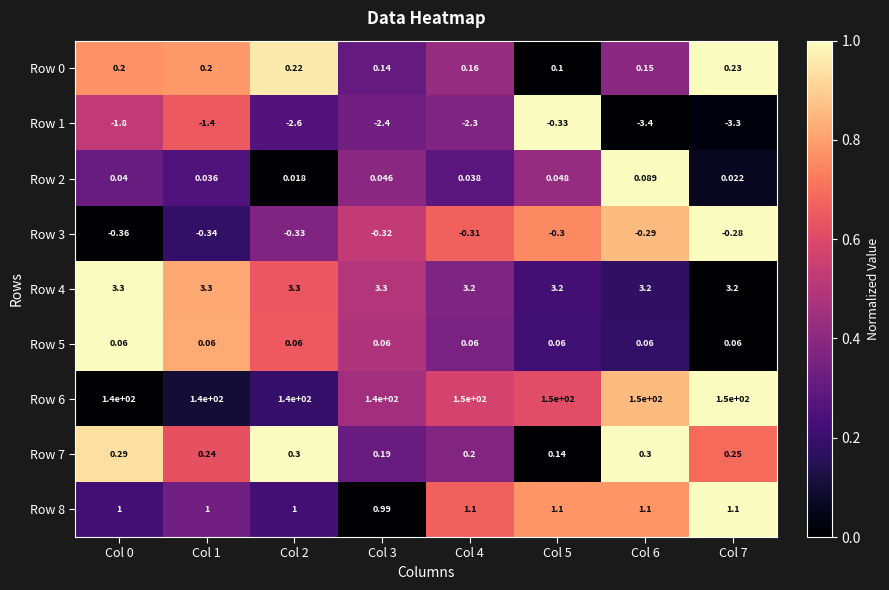

Is the value of Row 1 at Col 1 greater than the value of Row 7 at Col 1?

No